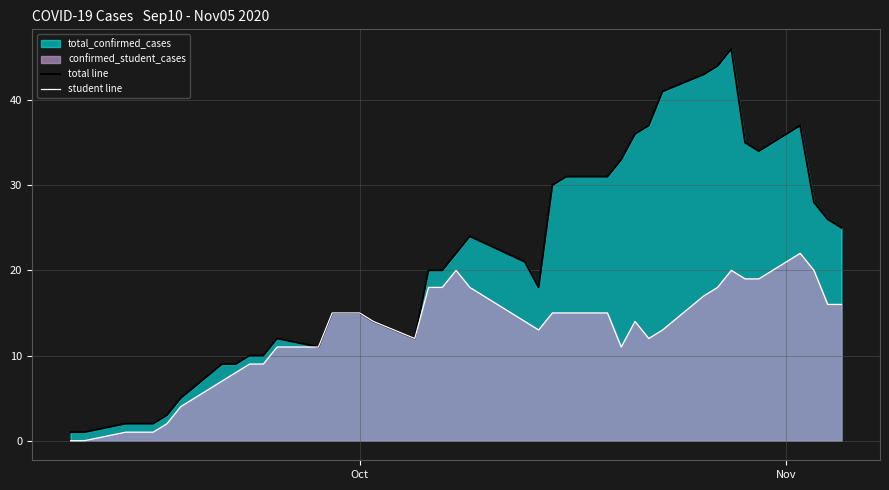

True or false: total line and student line cross at least once.

False